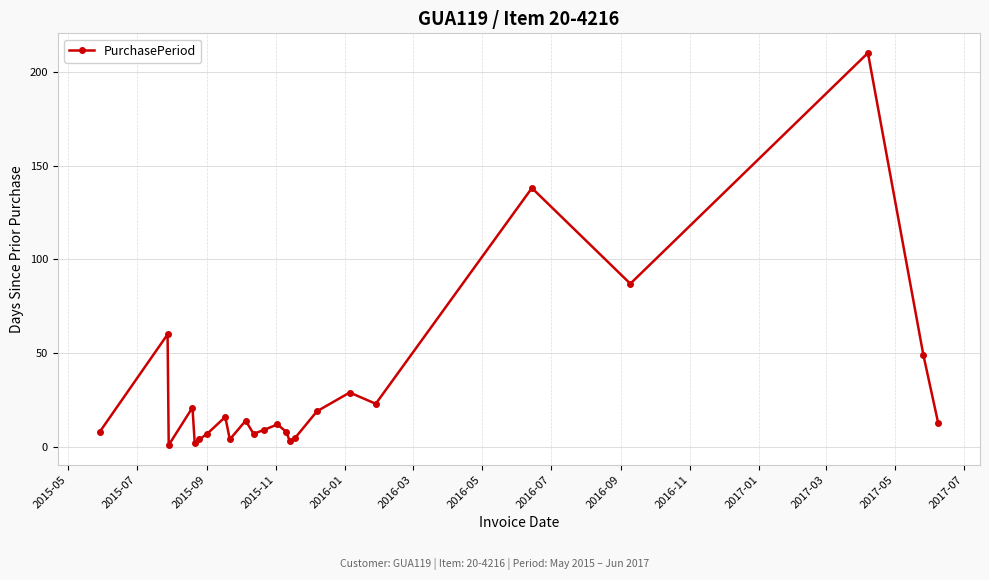

What is the difference between the second highest and minimum values?

137